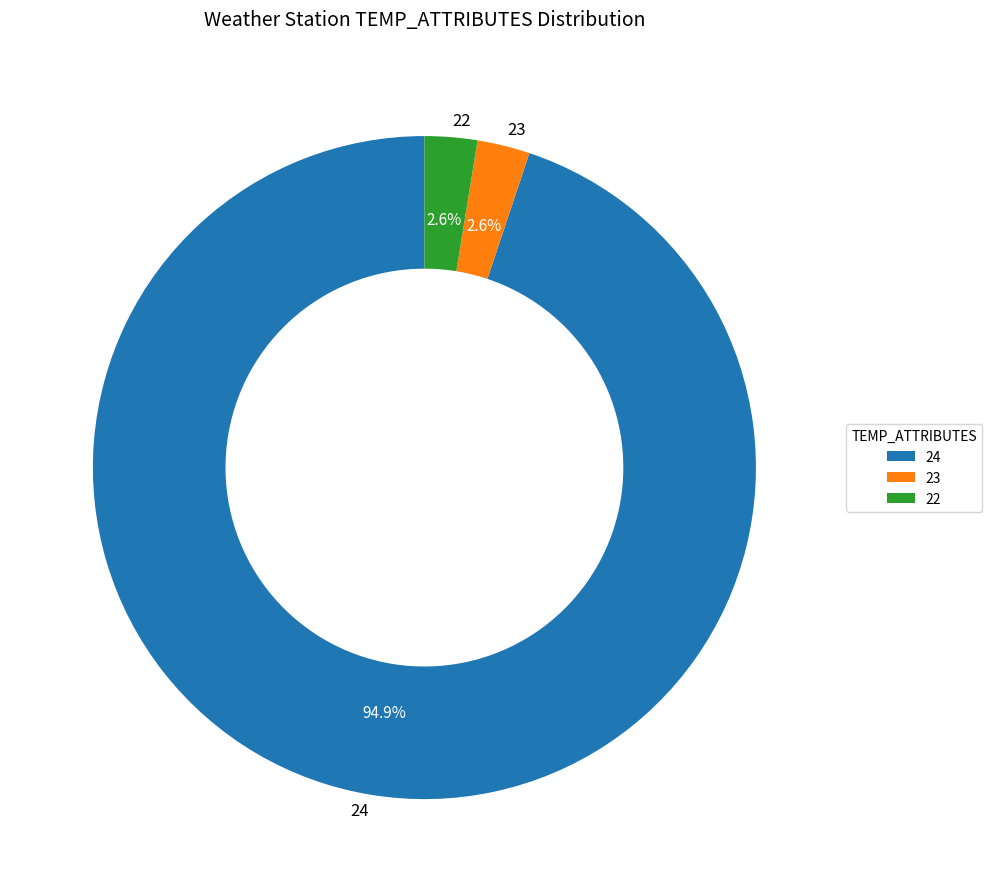

What is the largest slice in the pie chart?

24